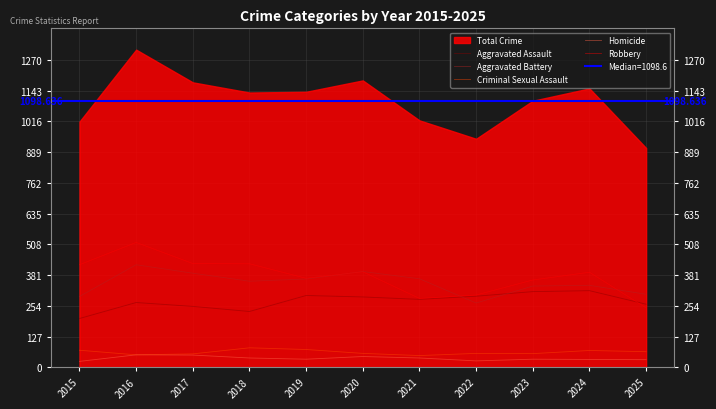

Rank the categories by Aggravated Battery value from lowest to highest.

2022, 2015, 2025, 2023, 2024, 2018, 2019, 2021, 2017, 2020, 2016